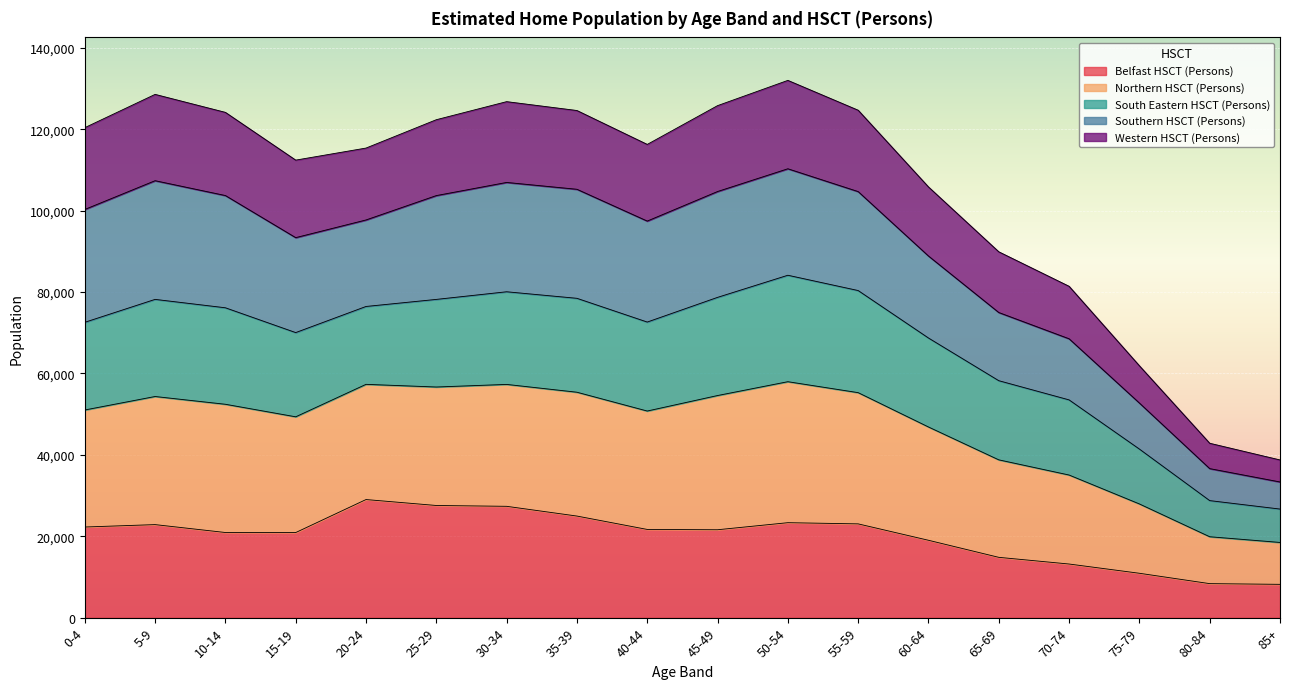

Which category has the lowest value in the Northern HSCT (Persons) series?

85+